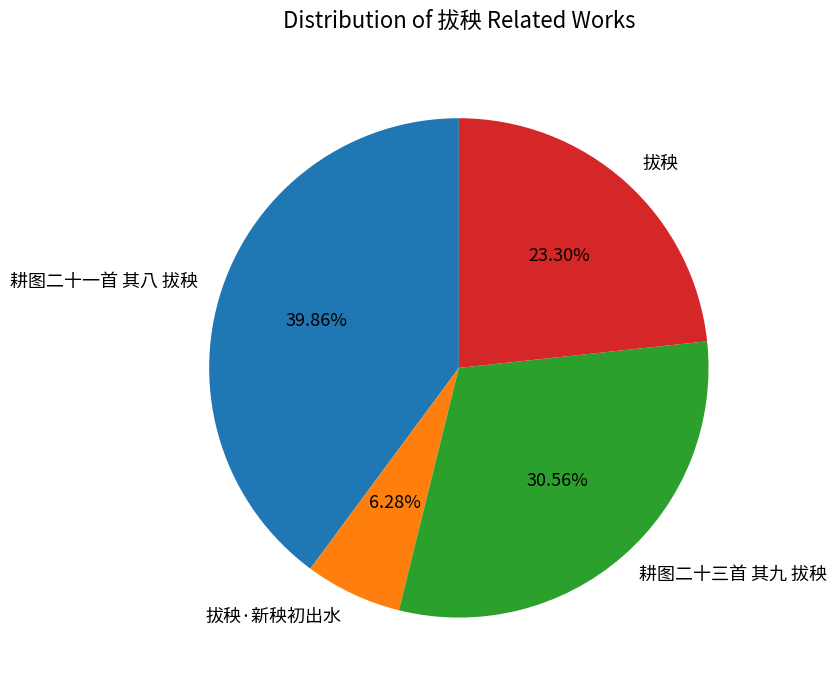

Between 耕图二十三首 其九 拔秧 and 拔秧·新秧初出水, which is larger?

耕图二十三首 其九 拔秧